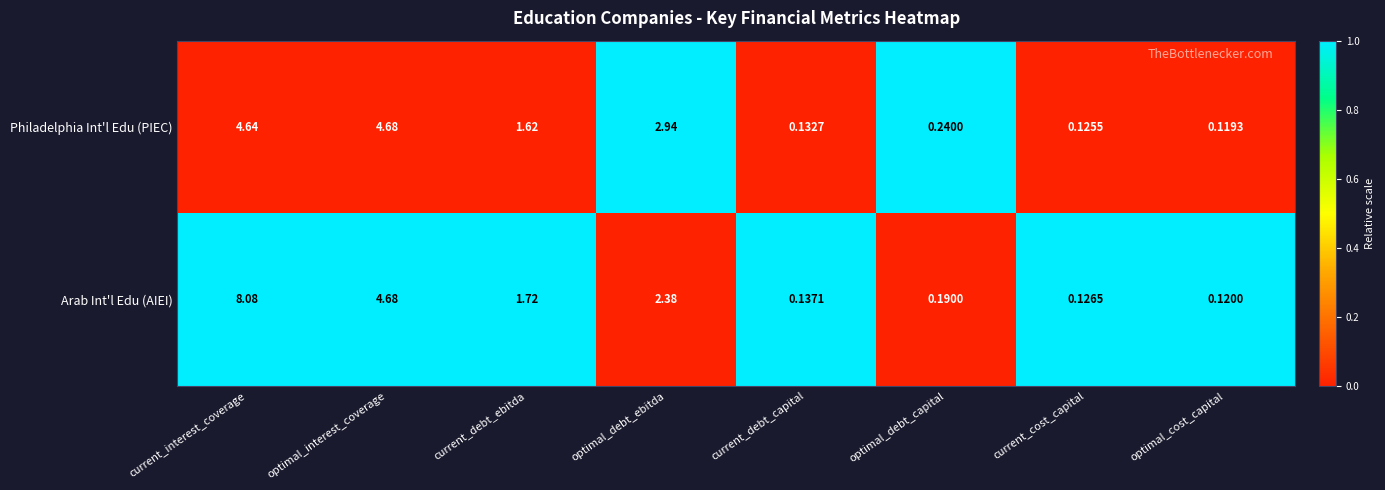

Where is Arab Int'l Edu (AIEI) nearest to the value 4?

optimal_interest_coverage